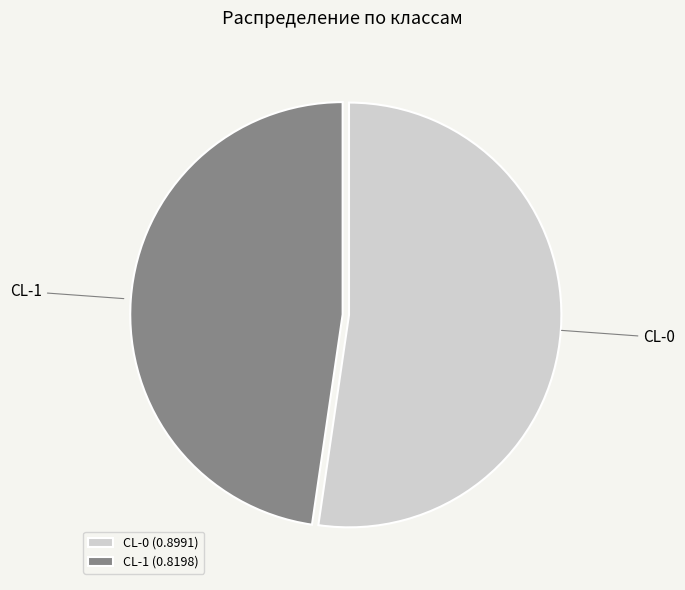

Count the number of slices in the pie.

2